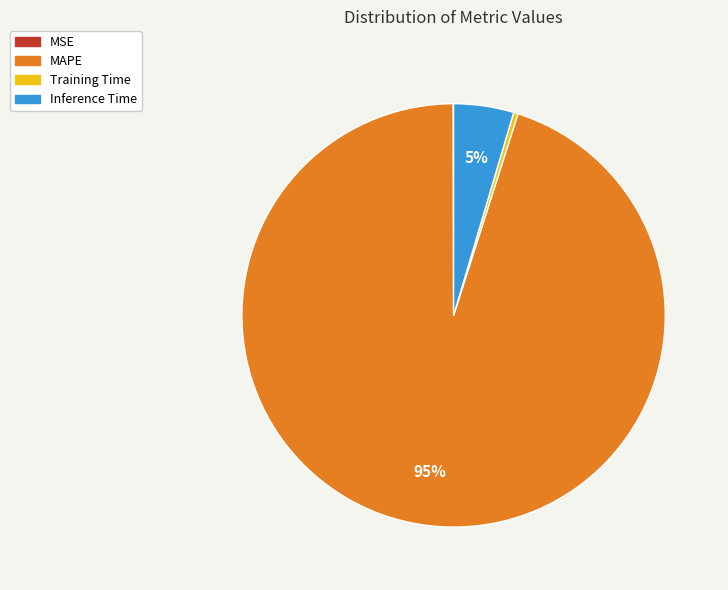

To the nearest percent, what is the combined percentage of Training Time and Inference Time?

5%